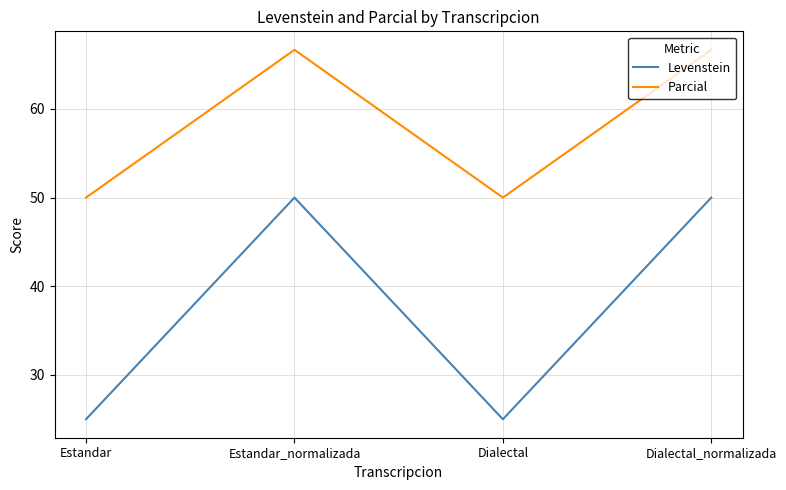

Reading left to right, list all the values displayed in this chart.

Levenstein: 25.0	50.0	25.0	50.0
Parcial: 50.0	66.7	50.0	66.7